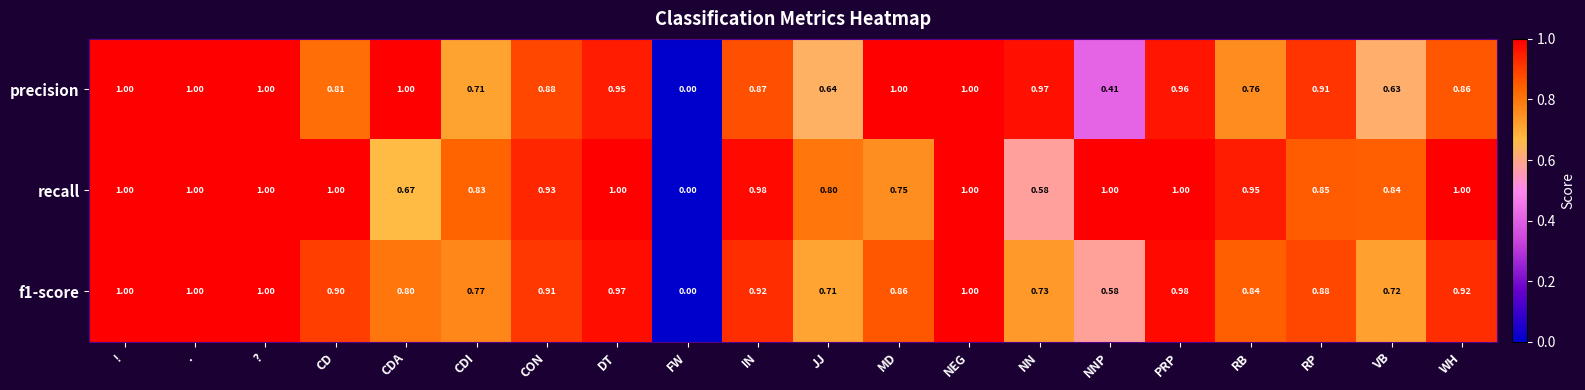

Which series has the largest total across all categories?

recall